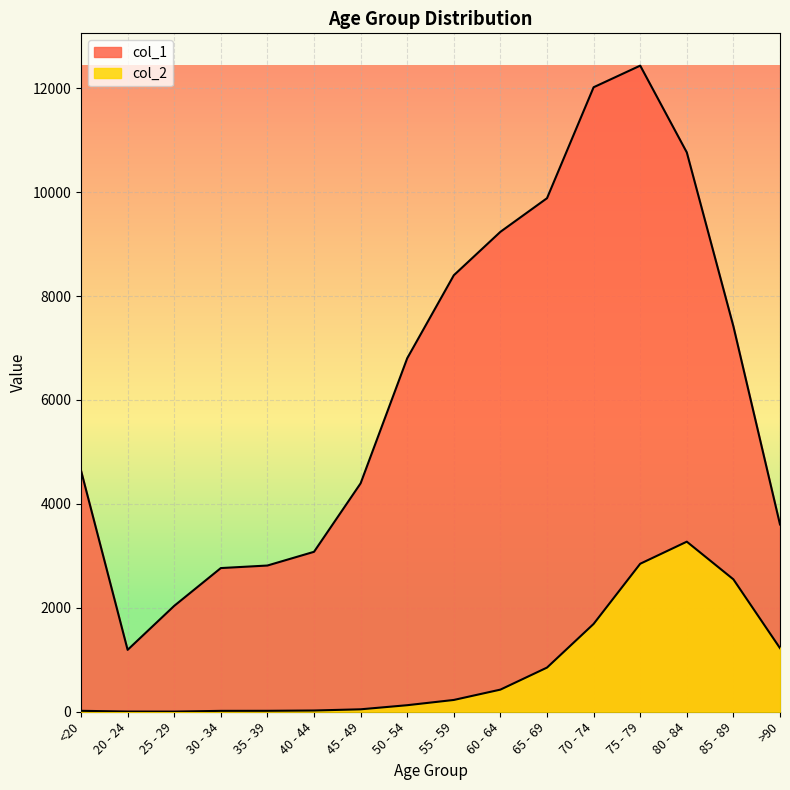

What is the smallest value displayed?

3